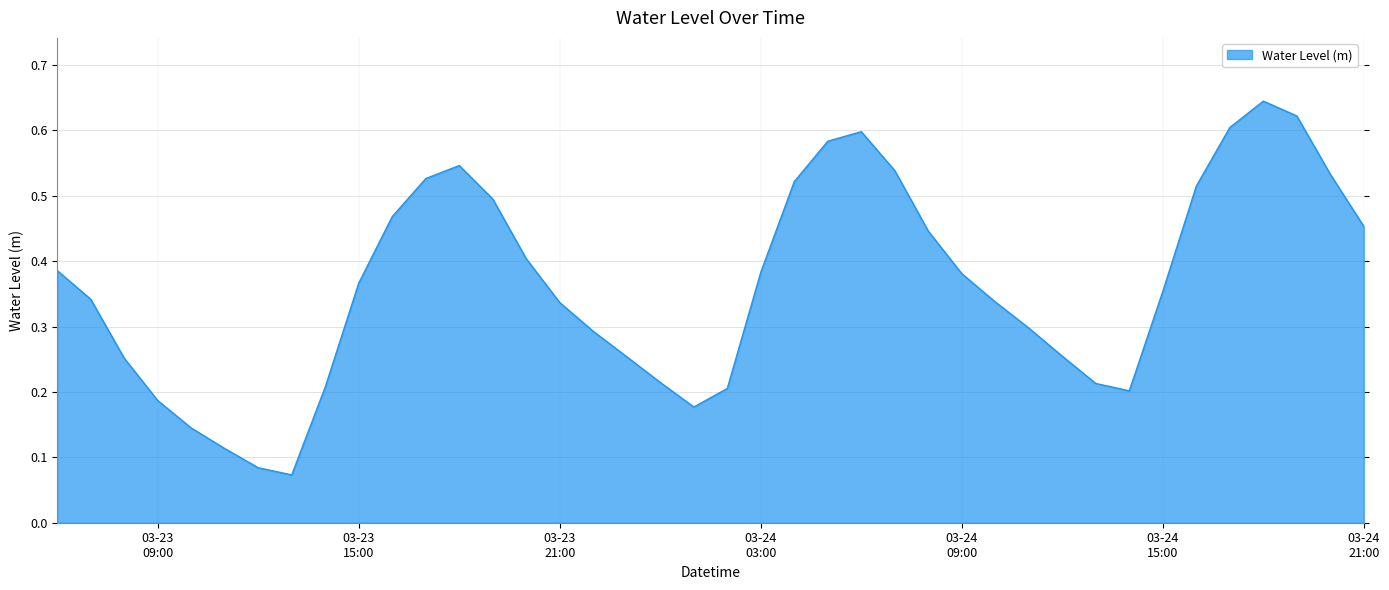

How many lines are shown in the chart?

1